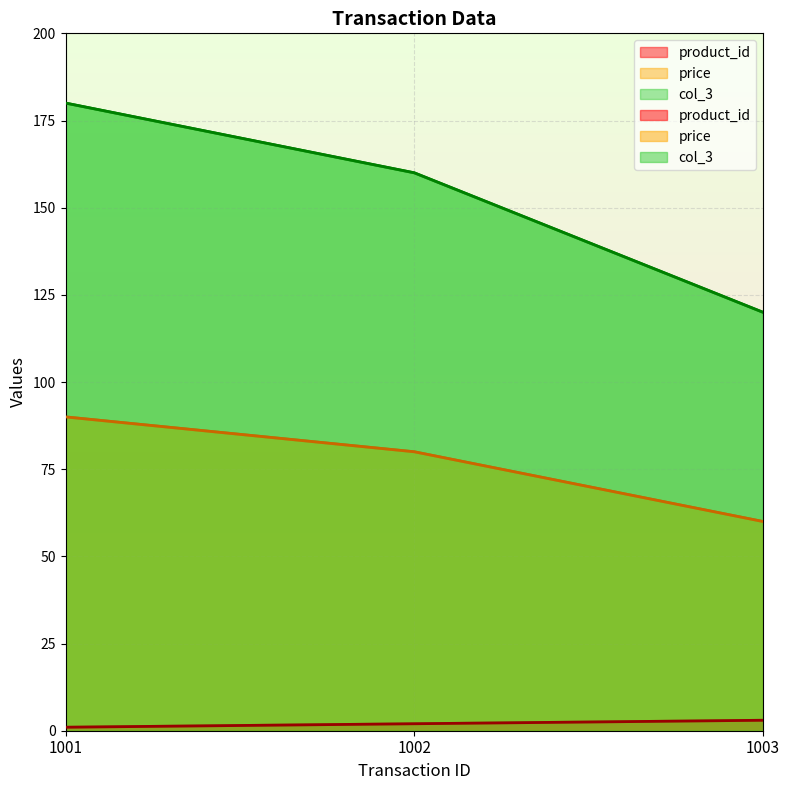

Is the value of price at 1003 greater than the value of col_3 at 1003?

No